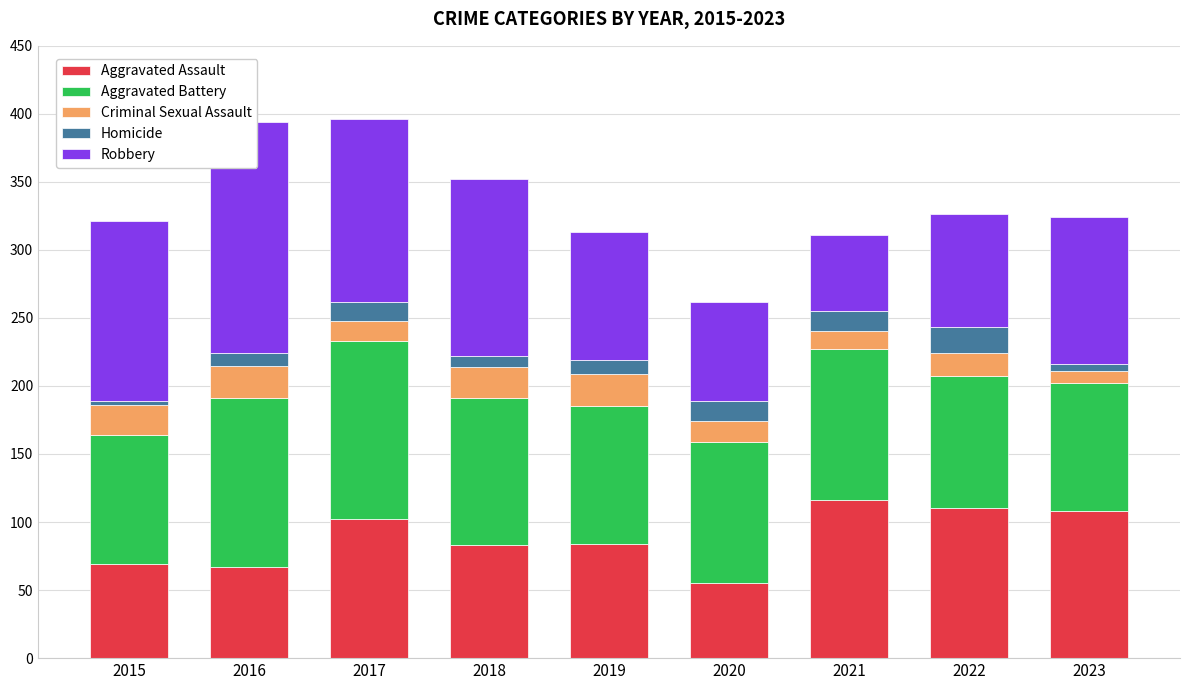

What is the spread (max minus min) of values at 2018?

122